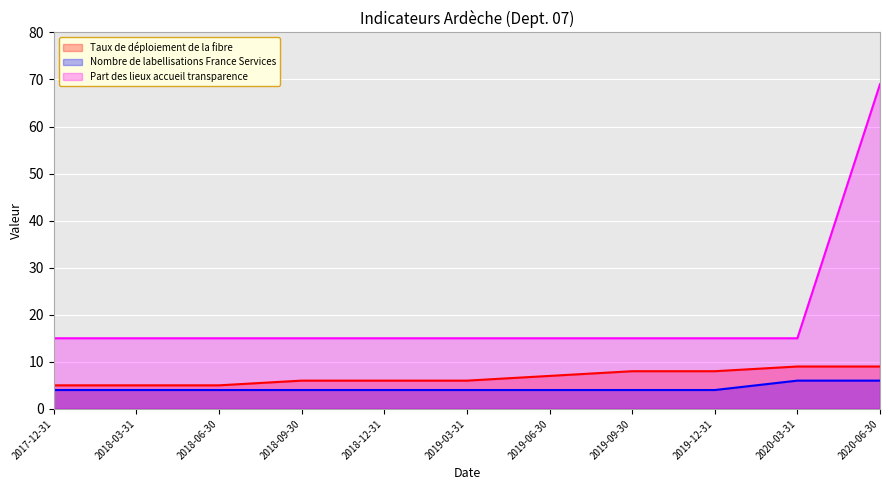

What is the minimum value shown in the chart?

4